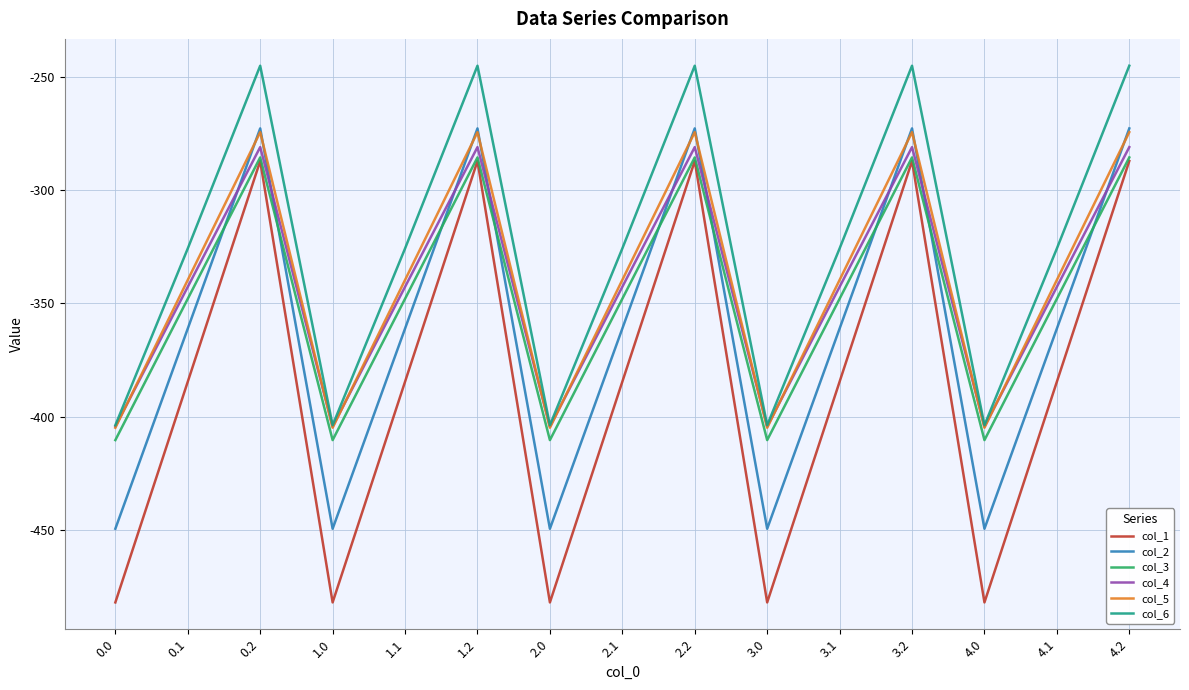

What is the difference between the maximum and second lowest values in the col_6 series?

158.7